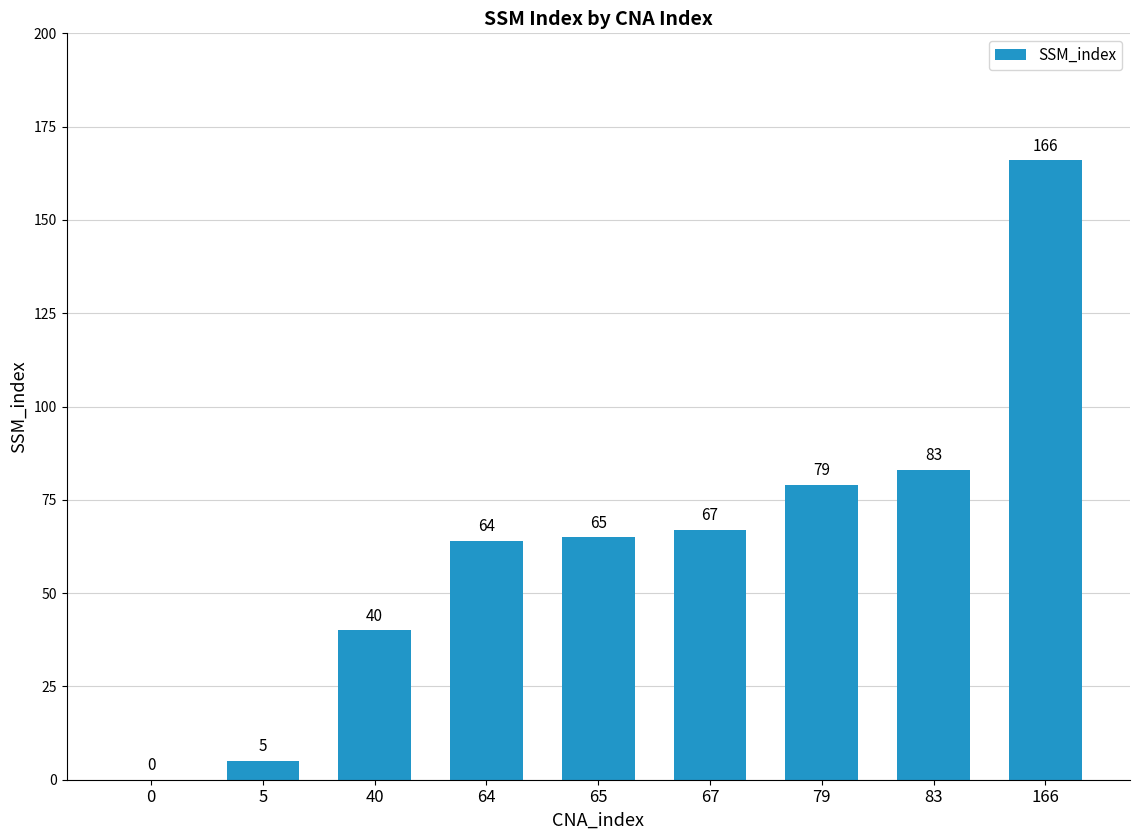

Where is the data nearest to the value 83?

83